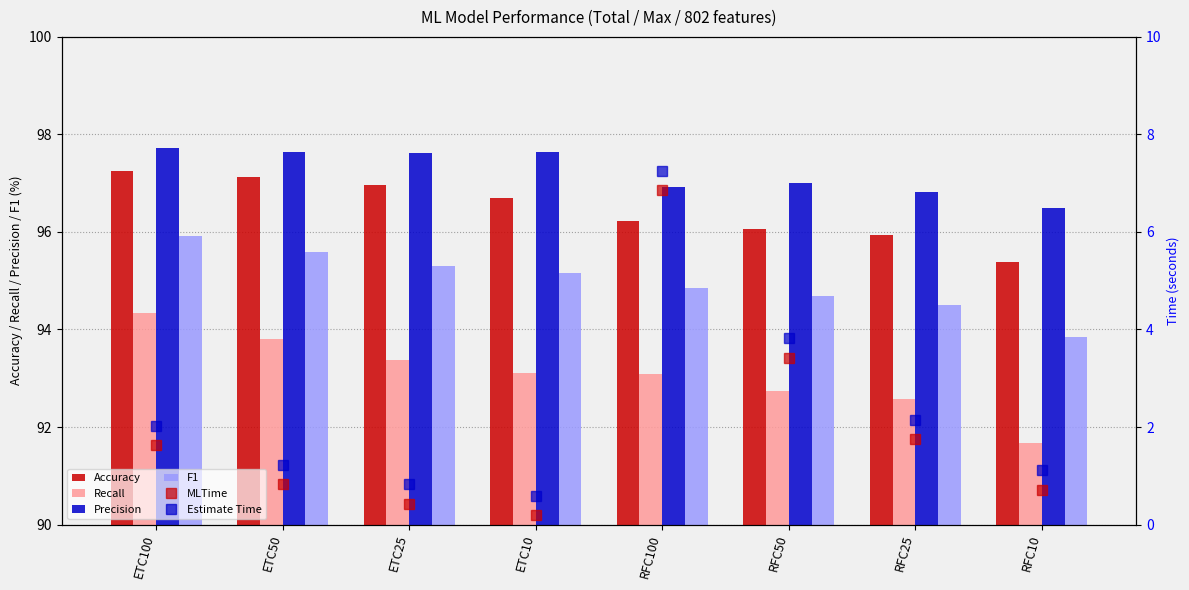

Reading left to right, transcribe all the data shown in this chart.

Accuracy: ETC100=97.2	ETC50=97.1	ETC25=97.0	ETC10=96.7	RFC100=96.2	RFC50=96.1	RFC25=95.9	RFC10=95.4
Recall: ETC100=94.3	ETC50=93.8	ETC25=93.4	ETC10=93.1	RFC100=93.1	RFC50=92.7	RFC25=92.6	RFC10=91.7
Precision: ETC100=97.7	ETC50=97.6	ETC25=97.6	ETC10=97.6	RFC100=96.9	RFC50=97.0	RFC25=96.8	RFC10=96.5
F1: ETC100=95.9	ETC50=95.6	ETC25=95.3	ETC10=95.2	RFC100=94.9	RFC50=94.7	RFC25=94.5	RFC10=93.8
MLTime: ETC100=1.6	ETC50=0.8	ETC25=0.4	ETC10=0.2	RFC100=6.9	RFC50=3.4	RFC25=1.7	RFC10=0.7
Estimate Time: ETC100=2.0	ETC50=1.2	ETC25=0.8	ETC10=0.6	RFC100=7.3	RFC50=3.8	RFC25=2.1	RFC10=1.1